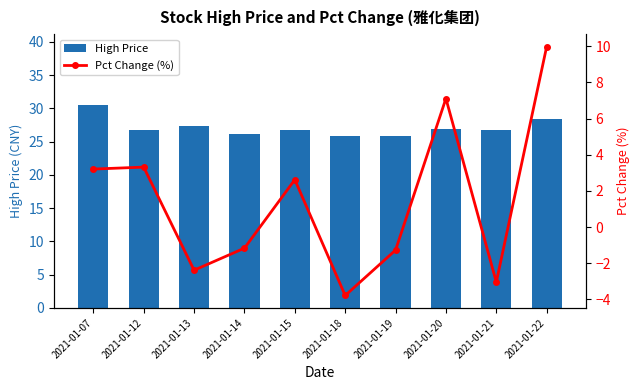

Rank the series by their average value, from highest to lowest.

High Price, Pct Change (%)